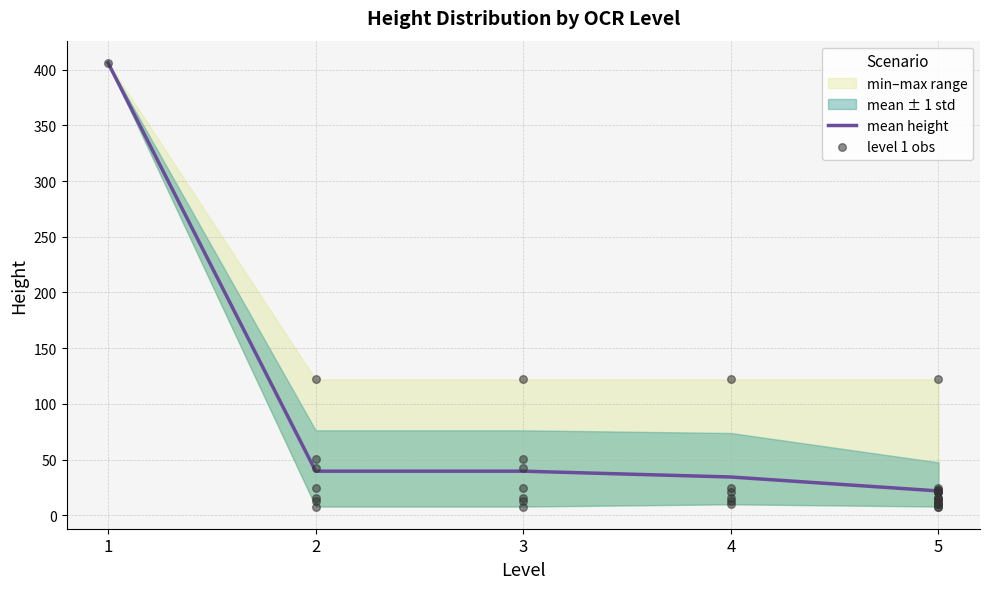

What is the change in value from 2 to 4?

-5.2